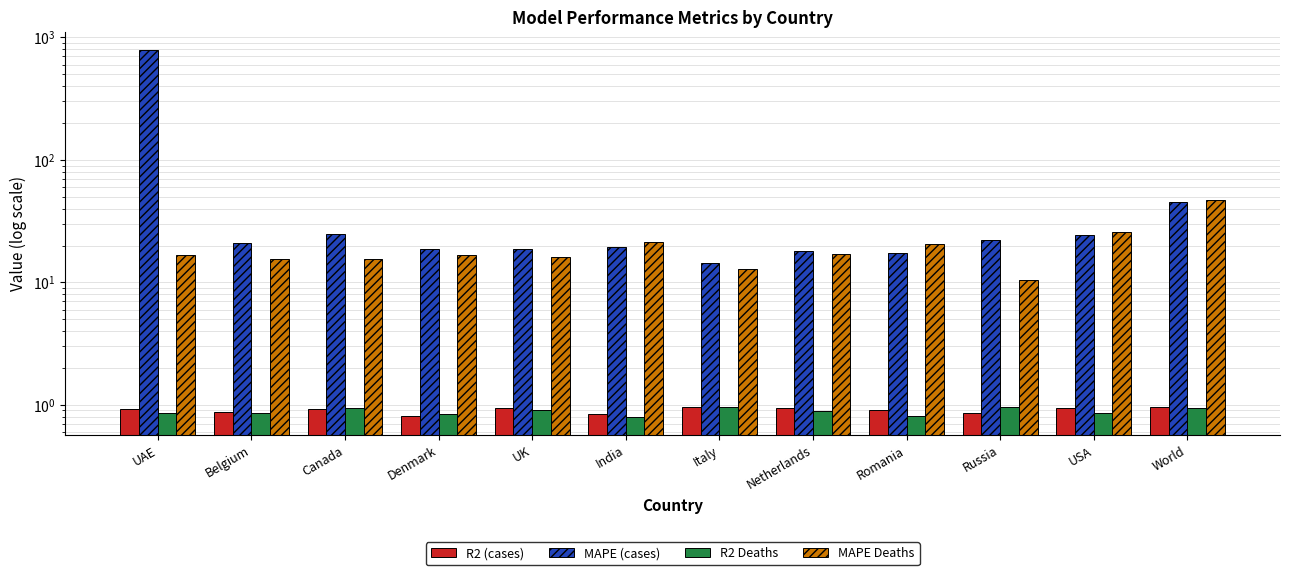

What is the value of the MAPE Deaths bar at the 3rd from the left?

15.5